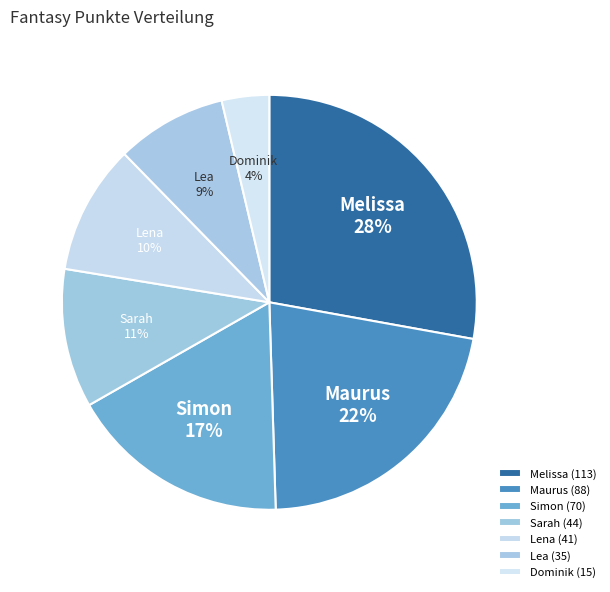

Rank the categories by value from lowest to highest.

Dominik, Lea, Lena, Sarah, Simon, Maurus, Melissa